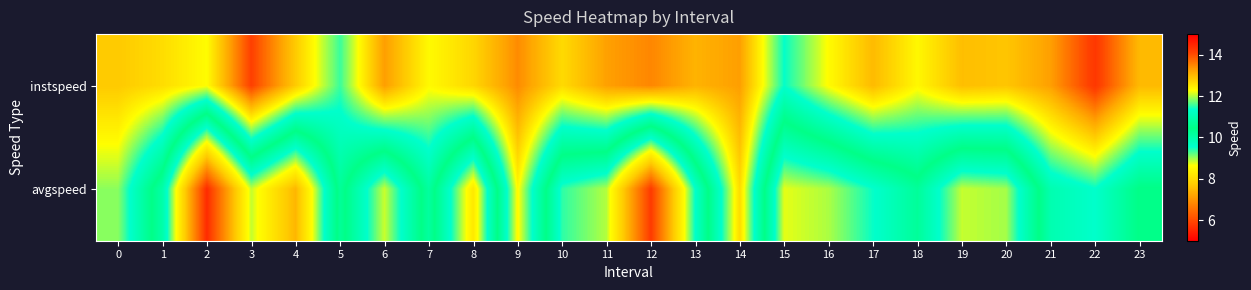

Rank the series by their maximum value, from lowest to highest.

avgspeed, instspeed